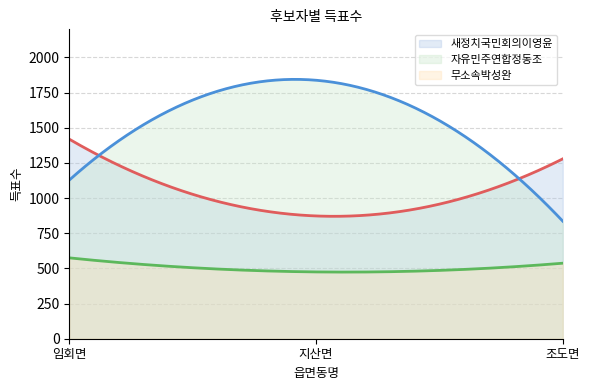

What is the total value across all series at 임회면?

3122.0